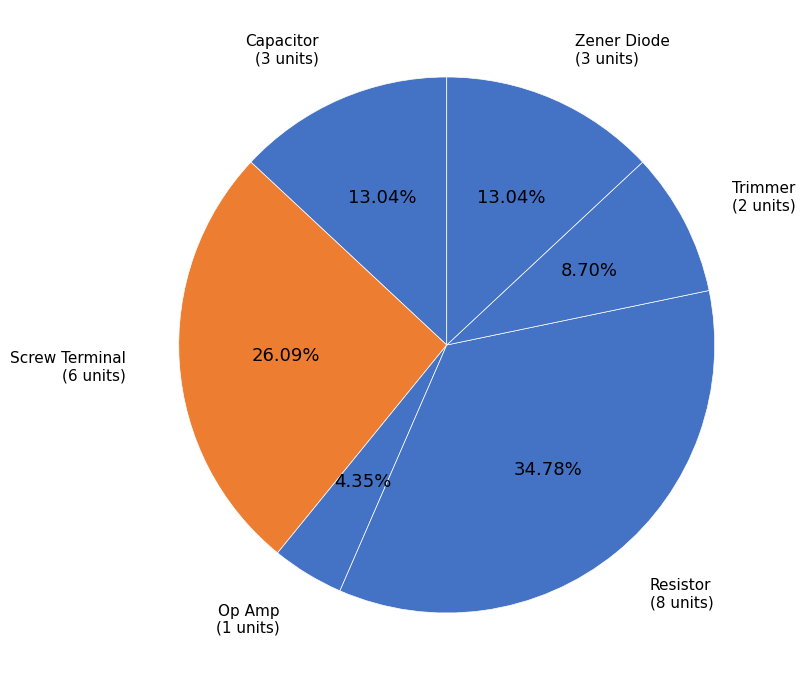

Approximately how many times larger is the value at Zener Diode compared to Resistor?

0.4